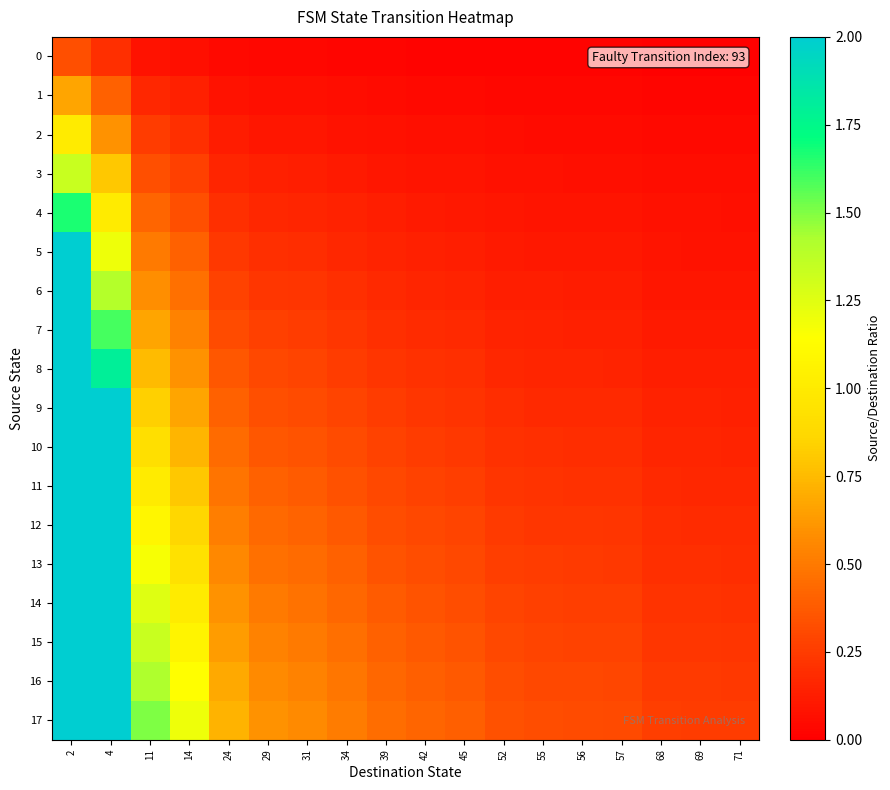

Reading left to right, extract all data points from this chart.

0: 2=0.3	4=0.2	11=0.1	14=0.1	24=0.0	29=0.0	31=0.0	34=0.0	39=0.0	42=0.0	45=0.0	52=0.0	55=0.0	56=0.0	57=0.0	68=0.0	69=0.0	71=0.0
1: 2=0.7	4=0.4	11=0.2	14=0.1	24=0.1	29=0.1	31=0.1	34=0.1	39=0.1	42=0.0	45=0.0	52=0.0	55=0.0	56=0.0	57=0.0	68=0.0	69=0.0	71=0.0
2: 2=1.0	4=0.6	11=0.2	14=0.2	24=0.1	29=0.1	31=0.1	34=0.1	39=0.1	42=0.1	45=0.1	52=0.1	55=0.1	56=0.1	57=0.1	68=0.0	69=0.0	71=0.0
3: 2=1.3	4=0.8	11=0.3	14=0.3	24=0.2	29=0.1	31=0.1	34=0.1	39=0.1	42=0.1	45=0.1	52=0.1	55=0.1	56=0.1	57=0.1	68=0.1	69=0.1	71=0.1
4: 2=1.7	4=1.0	11=0.4	14=0.3	24=0.2	29=0.2	31=0.2	34=0.1	39=0.1	42=0.1	45=0.1	52=0.1	55=0.1	56=0.1	57=0.1	68=0.1	69=0.1	71=0.1
5: 2=2.0	4=1.2	11=0.5	14=0.4	24=0.2	29=0.2	31=0.2	34=0.2	39=0.1	42=0.1	45=0.1	52=0.1	55=0.1	56=0.1	57=0.1	68=0.1	69=0.1	71=0.1
6: 2=2.3	4=1.4	11=0.6	14=0.5	24=0.3	29=0.2	31=0.2	34=0.2	39=0.2	42=0.2	45=0.2	52=0.1	55=0.1	56=0.1	57=0.1	68=0.1	69=0.1	71=0.1
7: 2=2.7	4=1.6	11=0.7	14=0.5	24=0.3	29=0.3	31=0.2	34=0.2	39=0.2	42=0.2	45=0.2	52=0.2	55=0.1	56=0.1	57=0.1	68=0.1	69=0.1	71=0.1
8: 2=3.0	4=1.8	11=0.8	14=0.6	24=0.4	29=0.3	31=0.3	34=0.3	39=0.2	42=0.2	45=0.2	52=0.2	55=0.2	56=0.2	57=0.2	68=0.1	69=0.1	71=0.1
9: 2=3.3	4=2.0	11=0.8	14=0.7	24=0.4	29=0.3	31=0.3	34=0.3	39=0.2	42=0.2	45=0.2	52=0.2	55=0.2	56=0.2	57=0.2	68=0.1	69=0.1	71=0.1
10: 2=3.7	4=2.2	11=0.9	14=0.7	24=0.4	29=0.4	31=0.3	34=0.3	39=0.3	42=0.3	45=0.2	52=0.2	55=0.2	56=0.2	57=0.2	68=0.2	69=0.2	71=0.2
11: 2=4.0	4=2.4	11=1.0	14=0.8	24=0.5	29=0.4	31=0.4	34=0.3	39=0.3	42=0.3	45=0.3	52=0.2	55=0.2	56=0.2	57=0.2	68=0.2	69=0.2	71=0.2
12: 2=4.3	4=2.6	11=1.1	14=0.9	24=0.5	29=0.4	31=0.4	34=0.4	39=0.3	42=0.3	45=0.3	52=0.2	55=0.2	56=0.2	57=0.2	68=0.2	69=0.2	71=0.2
13: 2=4.7	4=2.8	11=1.2	14=0.9	24=0.6	29=0.5	31=0.4	34=0.4	39=0.3	42=0.3	45=0.3	52=0.3	55=0.2	56=0.2	57=0.2	68=0.2	69=0.2	71=0.2
14: 2=5.0	4=3.0	11=1.2	14=1.0	24=0.6	29=0.5	31=0.5	34=0.4	39=0.4	42=0.3	45=0.3	52=0.3	55=0.3	56=0.3	57=0.3	68=0.2	69=0.2	71=0.2
15: 2=5.3	4=3.2	11=1.3	14=1.1	24=0.6	29=0.5	31=0.5	34=0.5	39=0.4	42=0.4	45=0.3	52=0.3	55=0.3	56=0.3	57=0.3	68=0.2	69=0.2	71=0.2
16: 2=5.7	4=3.4	11=1.4	14=1.1	24=0.7	29=0.6	31=0.5	34=0.5	39=0.4	42=0.4	45=0.4	52=0.3	55=0.3	56=0.3	57=0.3	68=0.2	69=0.2	71=0.2
17: 2=6.0	4=3.6	11=1.5	14=1.2	24=0.7	29=0.6	31=0.6	34=0.5	39=0.5	42=0.4	45=0.4	52=0.3	55=0.3	56=0.3	57=0.3	68=0.3	69=0.3	71=0.2